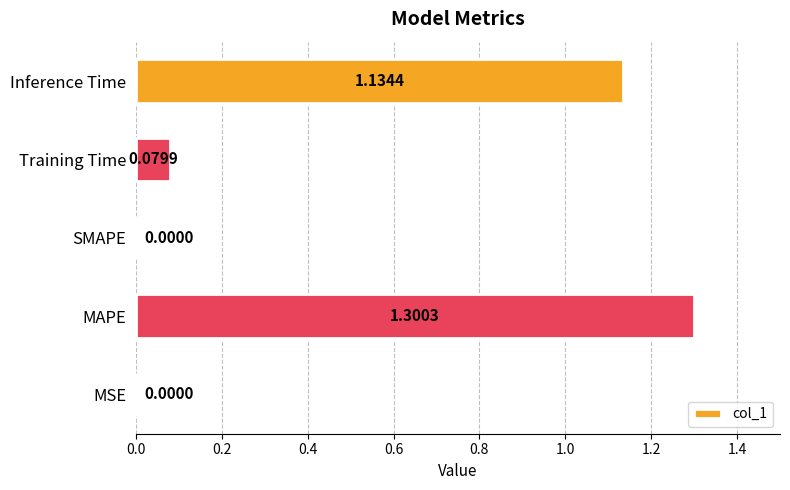

What is the maximum value shown in the chart?

1.3